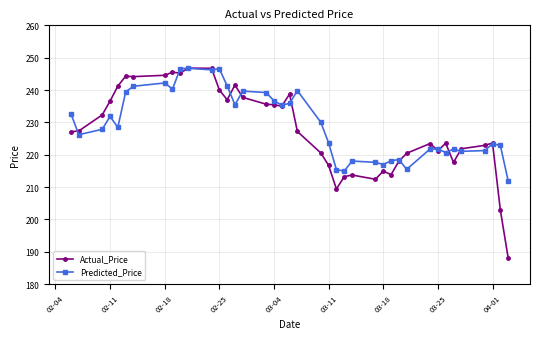

What is the maximum value shown in the chart?

246.8